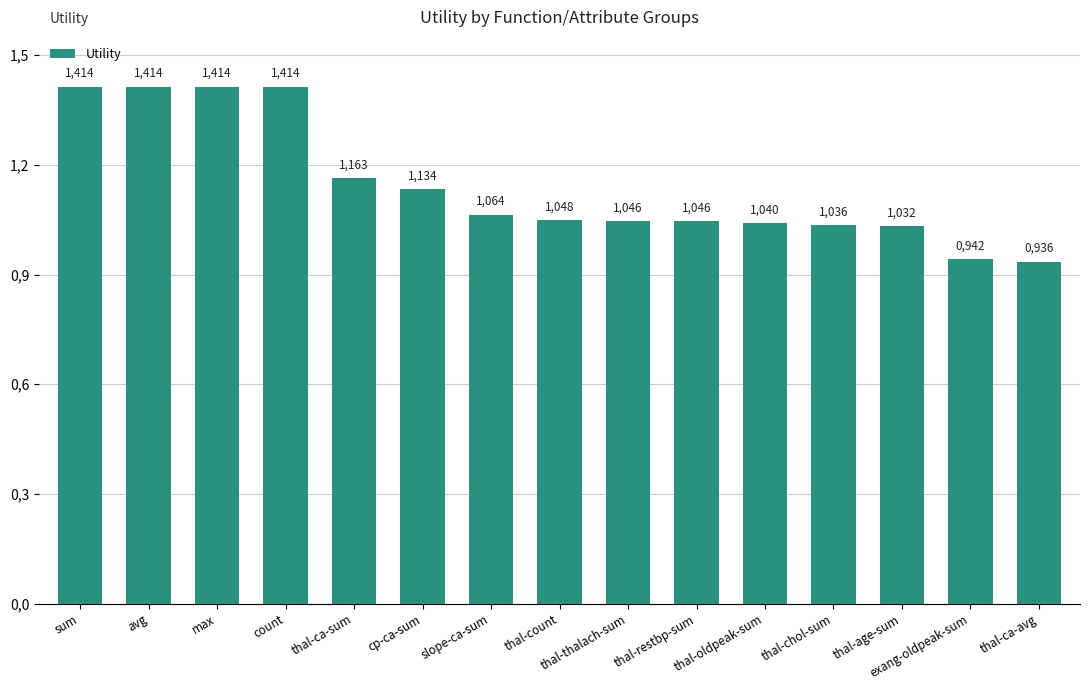

Rank the categories by value from lowest to highest.

thal-ca-avg, exang-oldpeak-sum, thal-age-sum, thal-chol-sum, thal-oldpeak-sum, thal-restbp-sum, thal-thalach-sum, thal-count, slope-ca-sum, cp-ca-sum, thal-ca-sum, sum, avg, max, count